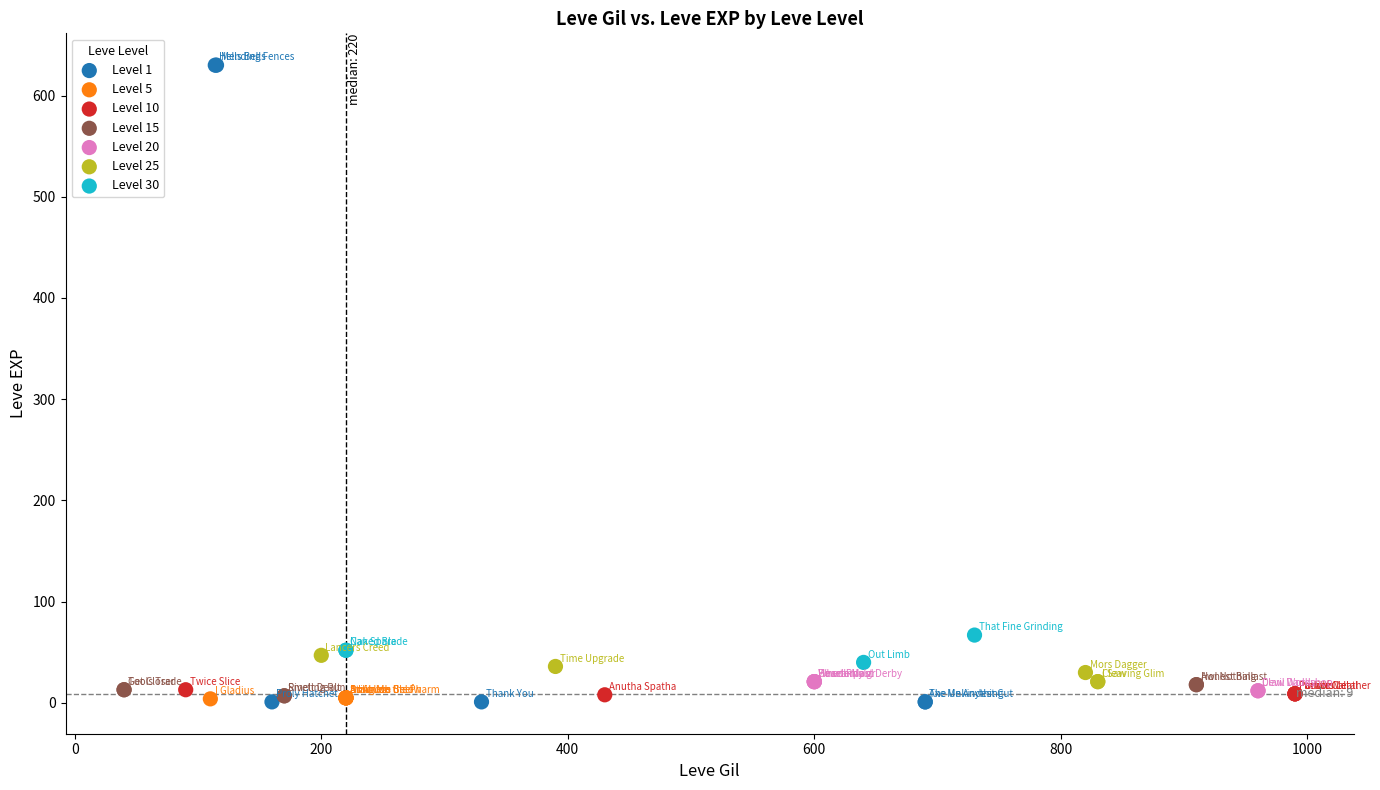

Which series has the widest spread of Y values?

Level 1